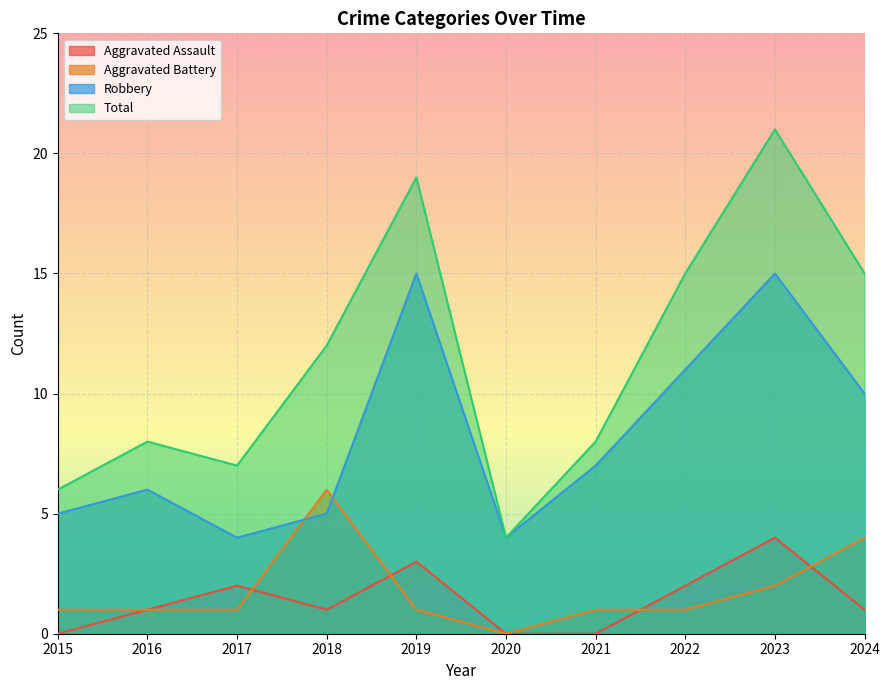

Count the number of data series in this chart.

4